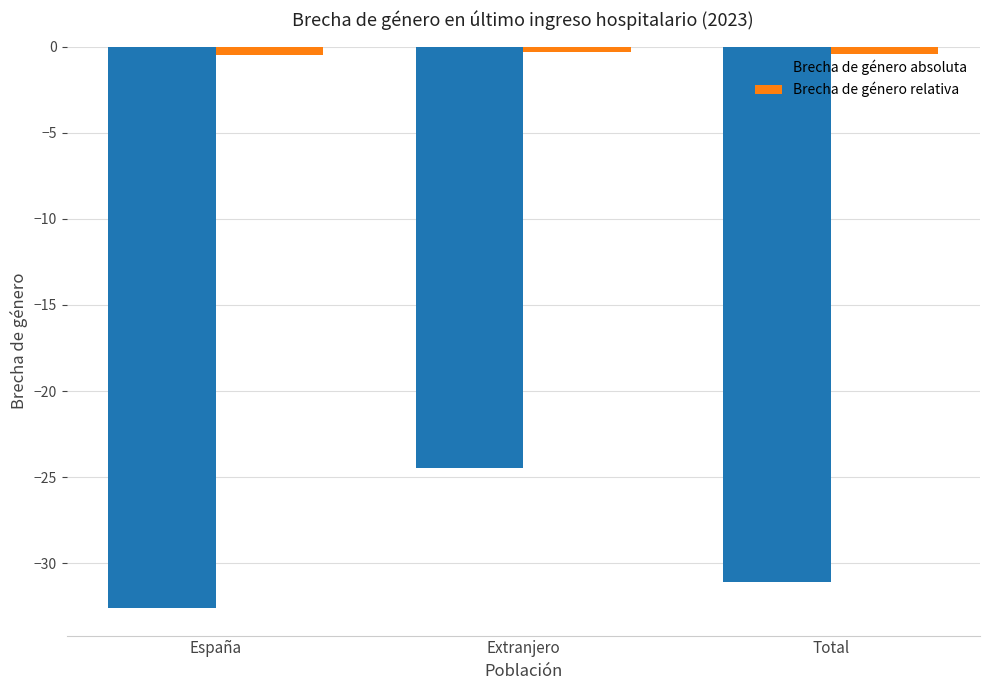

What is the spread (max minus min) of values at España?

32.1